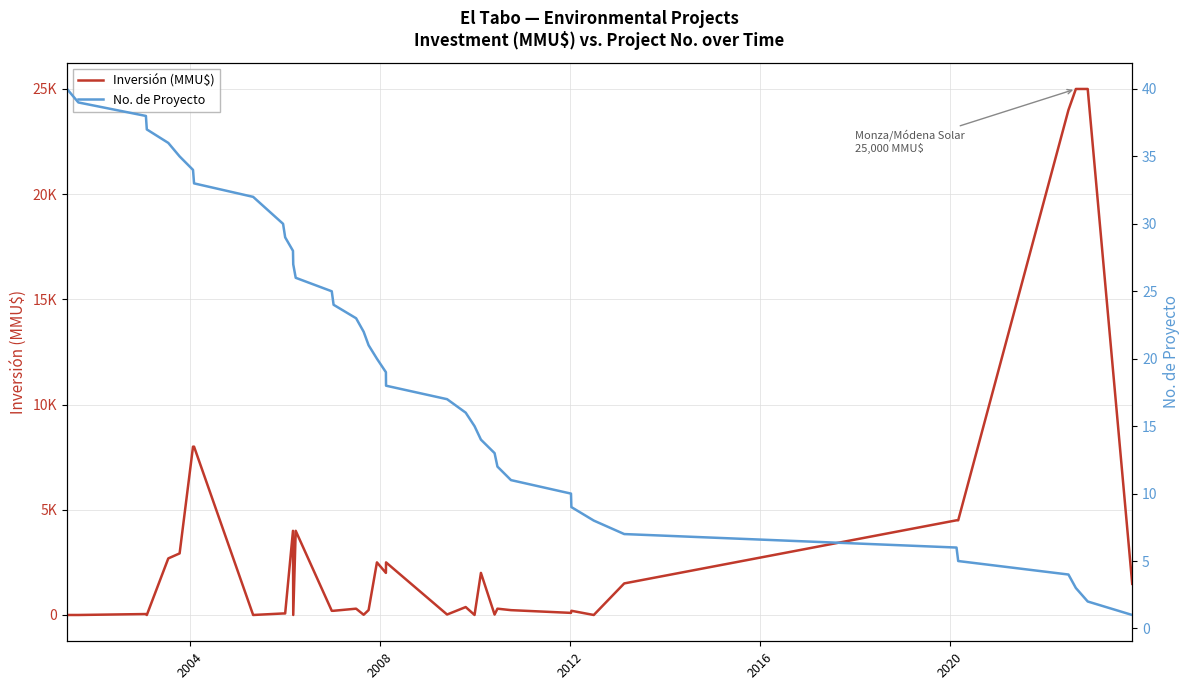

Rank the series by their average value, from lowest to highest.

No. de Proyecto, Inversión (MMU$)